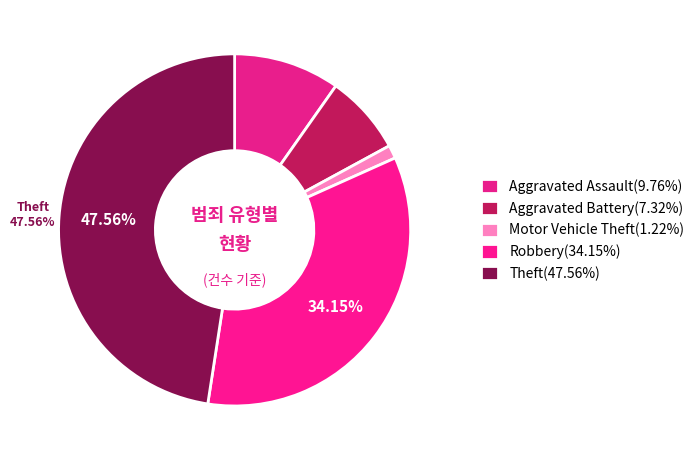

To the nearest percent, what portion does Motor Vehicle Theft represent?

1%